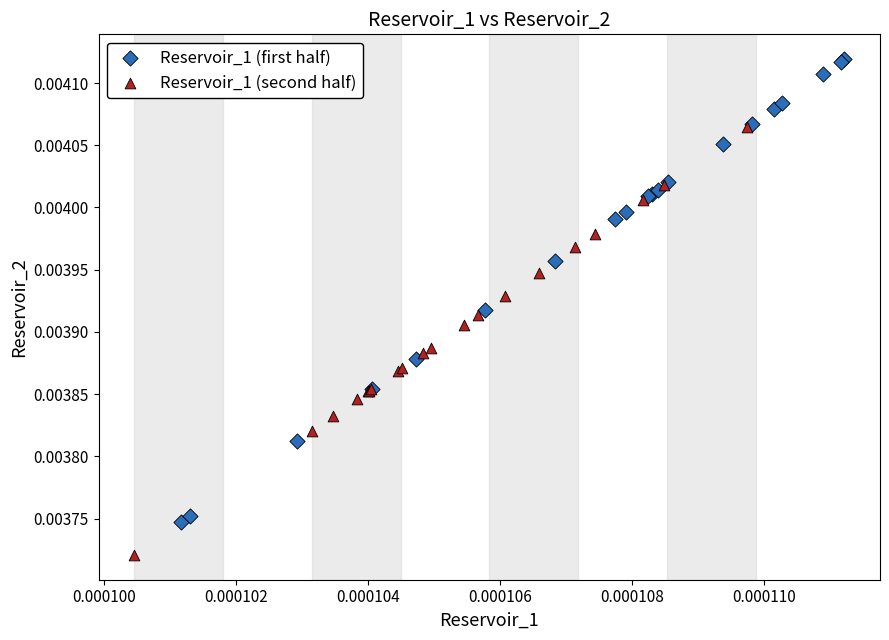

Which series contains the highest Y value?

Reservoir_1 (first half)